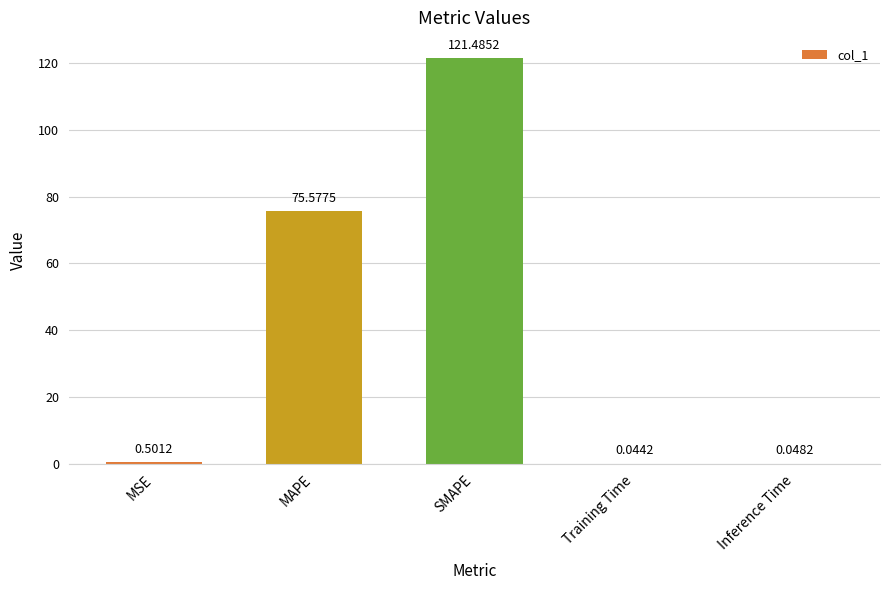

What is the greatest value displayed?

121.5